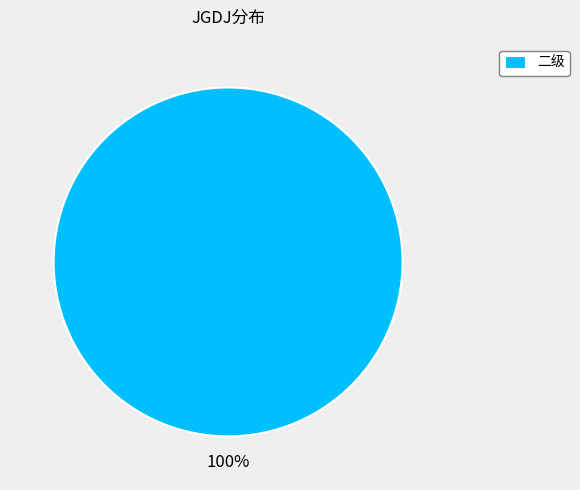

Is there a majority slice in this chart?

Yes